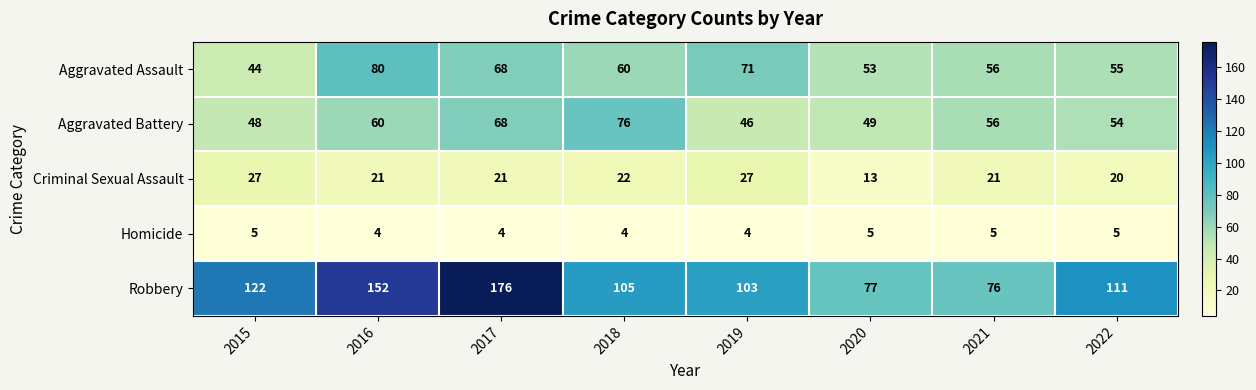

What is the spread (max minus min) of values at 2017?

172